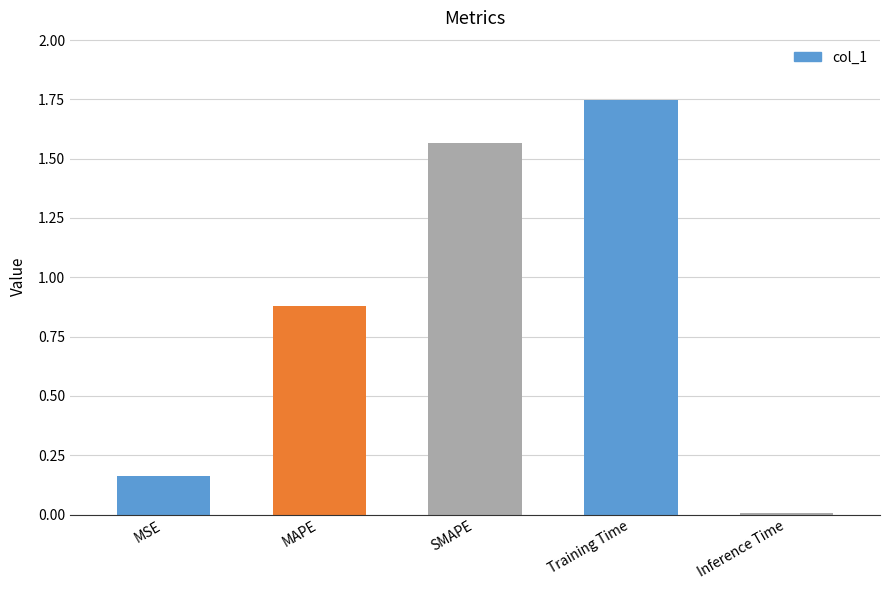

At which category does the chart reach its peak across all series?

Training Time